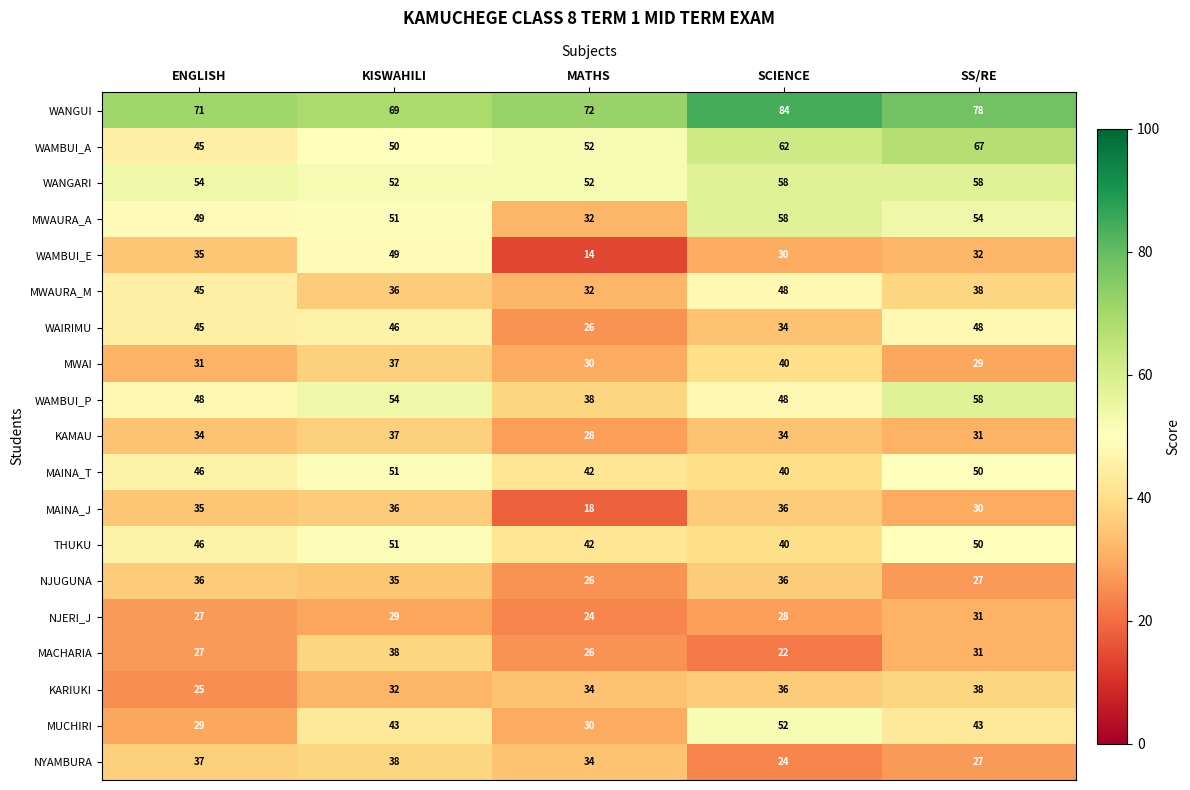

The value of MACHARIA at MATHS is 38. True or false?

False